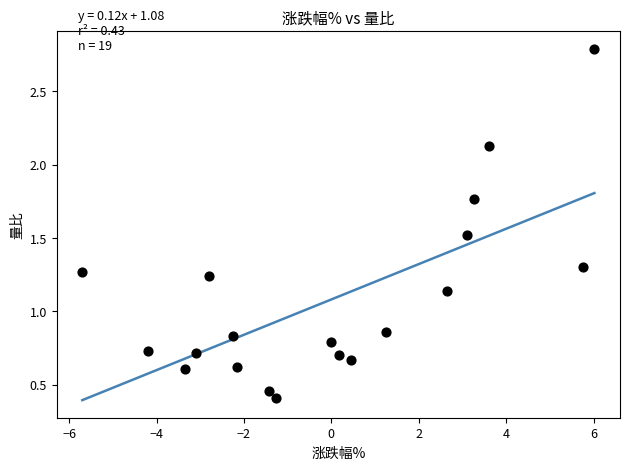

What is the range of Y values (max minus min)?

2.4